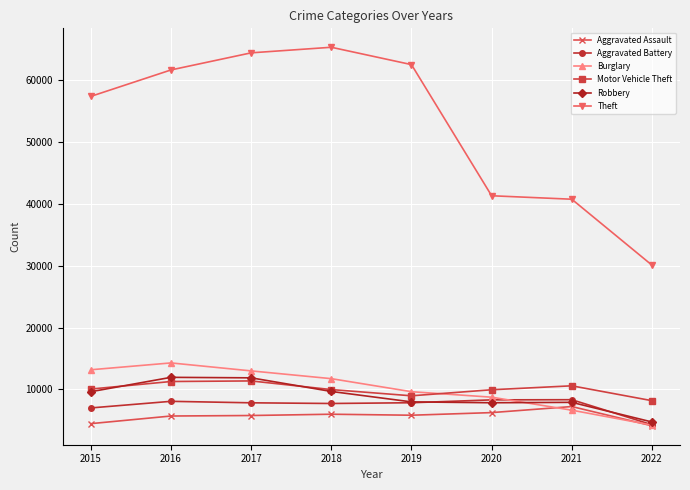

At which label does Theft reach its minimum?

2022